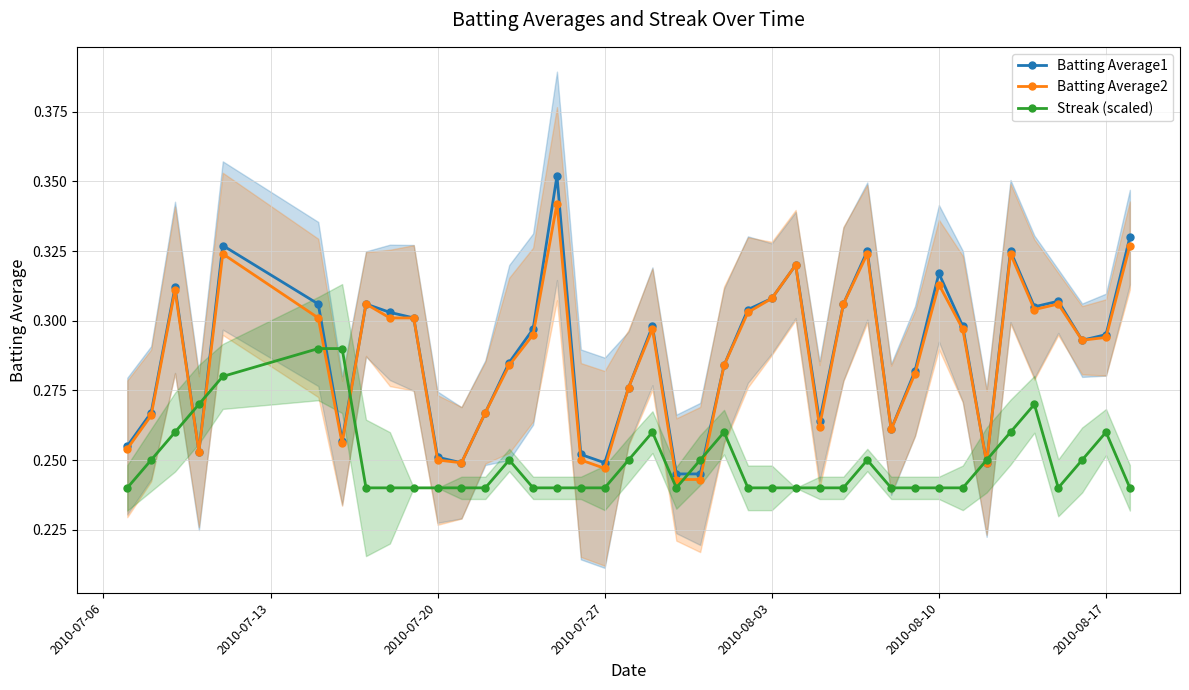

Count the Streak (scaled) values in the range 0 to 1.

40